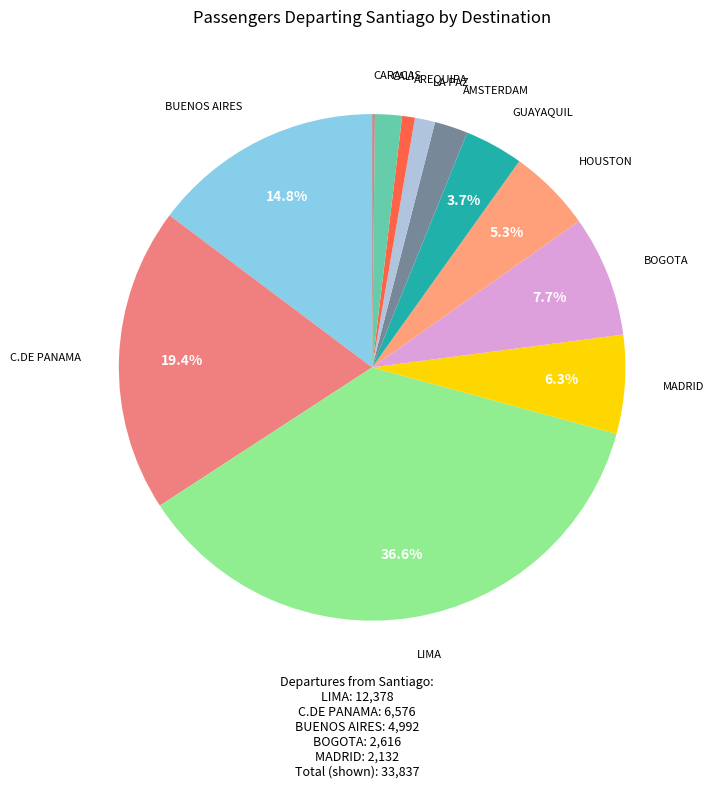

To the nearest percent, what is the combined percentage of HOUSTON and AREQUIPA?

6%